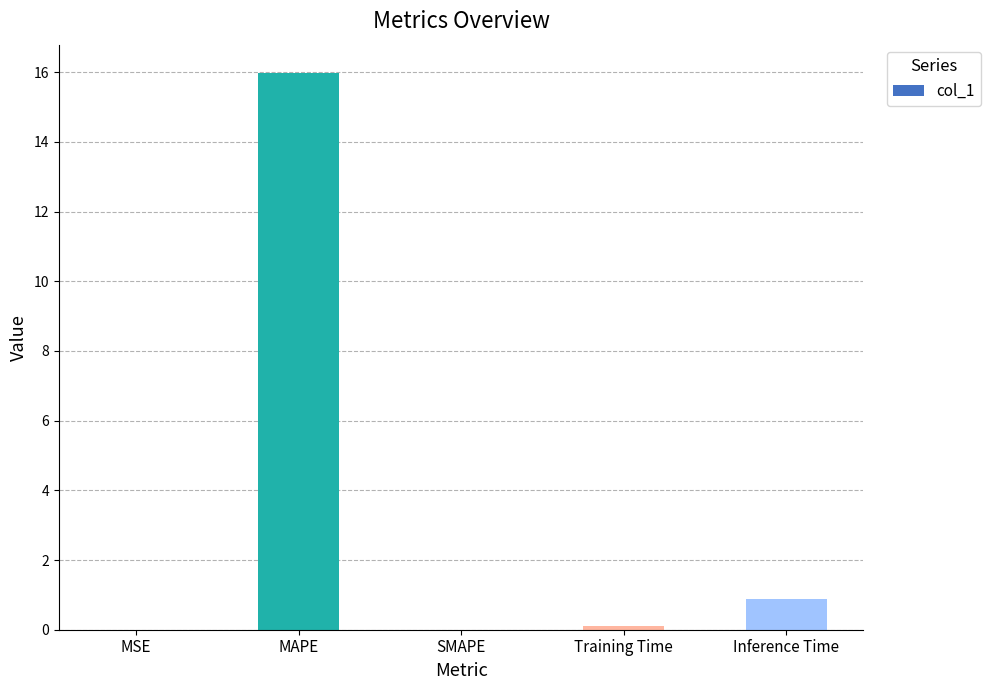

At which category does the chart reach its peak across all series?

MAPE